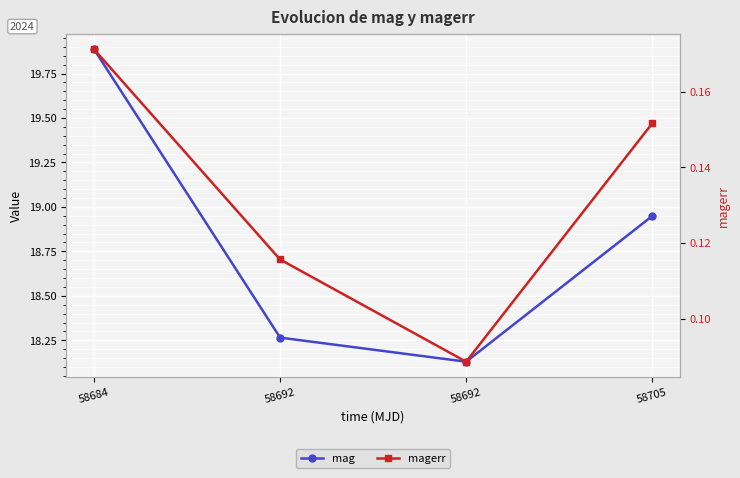

How many lines are shown in the chart?

2